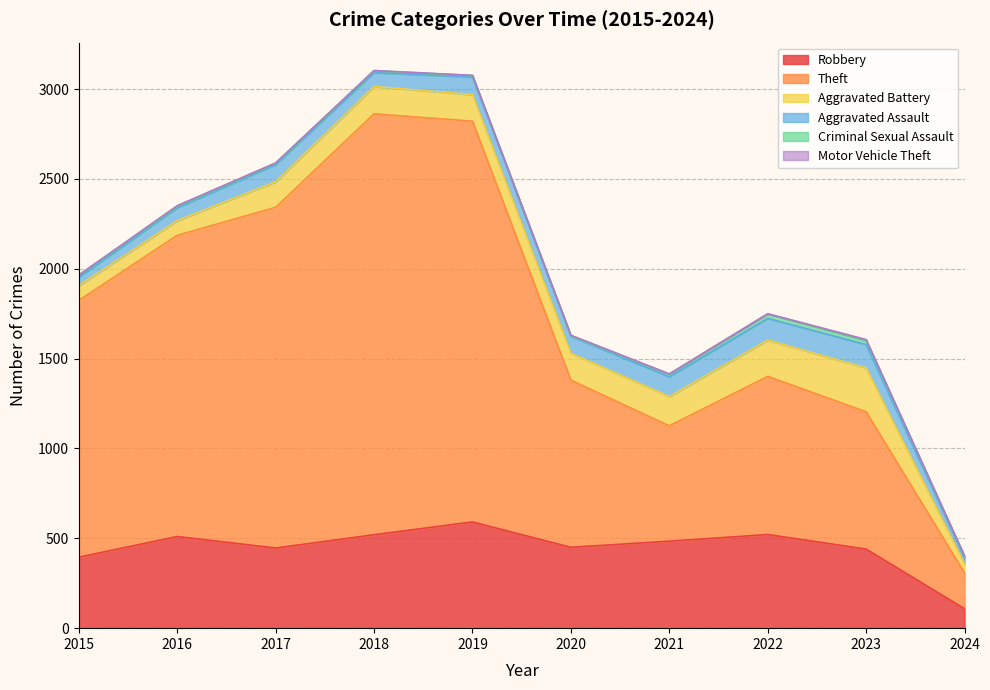

At which category is the sum across all series the highest?

2018